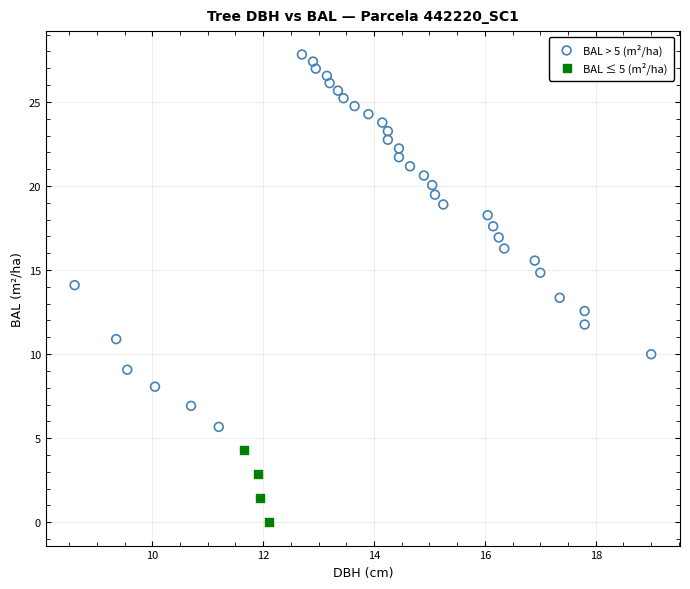

Which series reaches the minimum Y coordinate?

BAL ≤ 5 (m²/ha)